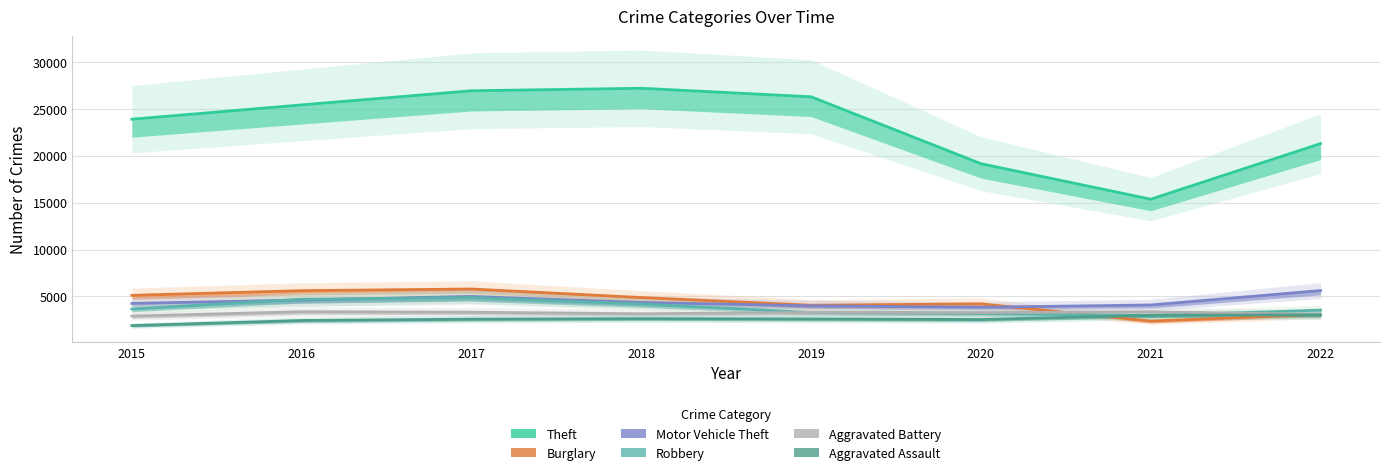

Which has a higher value, 2015 or 2016?

2016